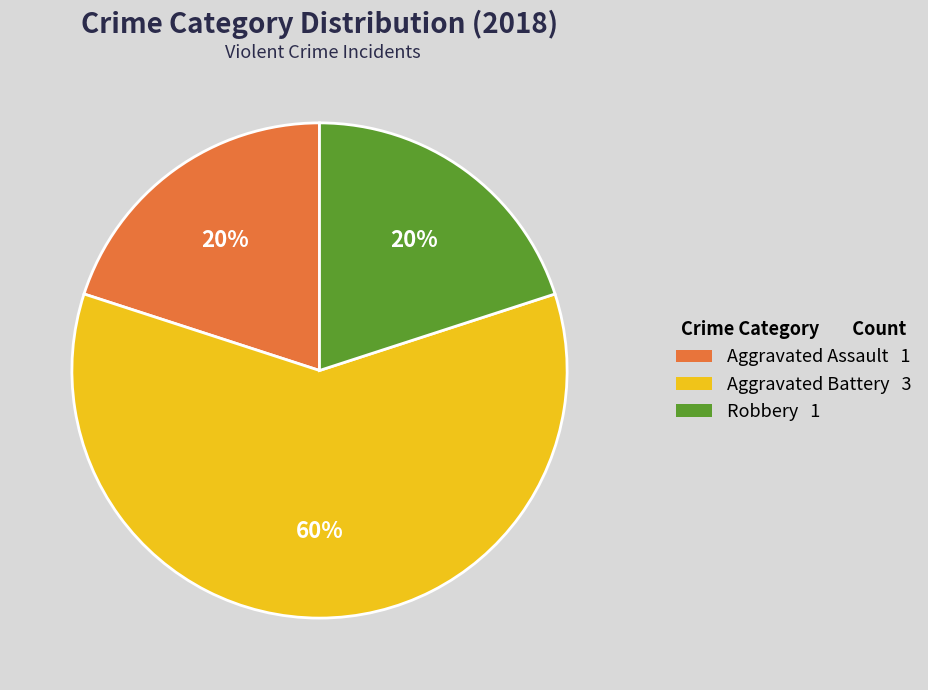

What is the ratio of the value at Robbery to the value at Aggravated Battery?

0.3